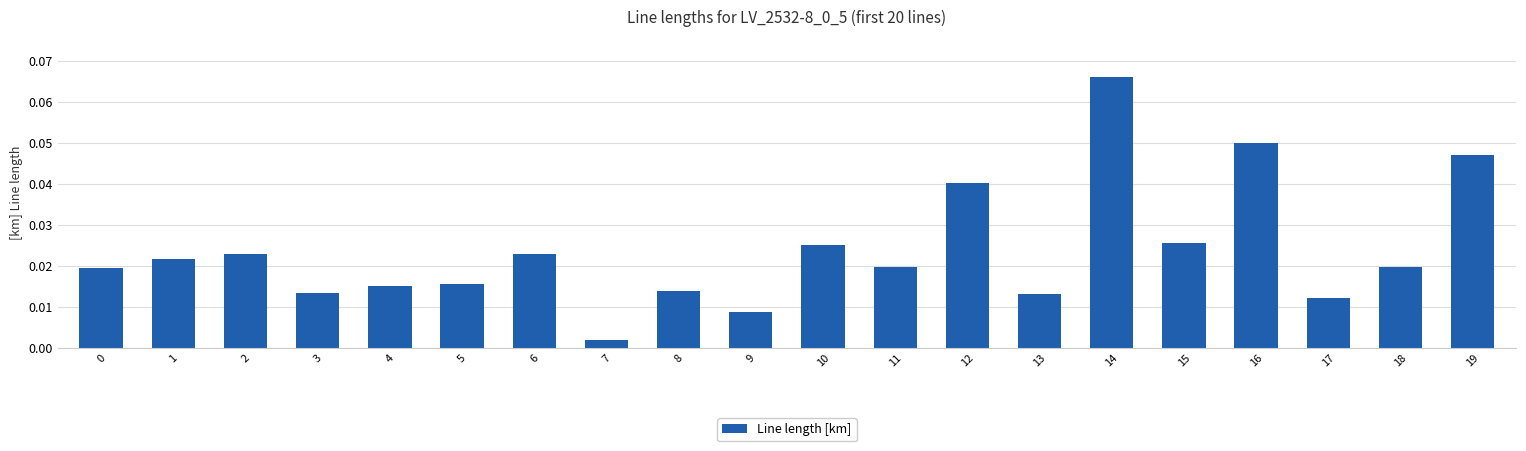

Which has a higher value, 3 or 11?

11